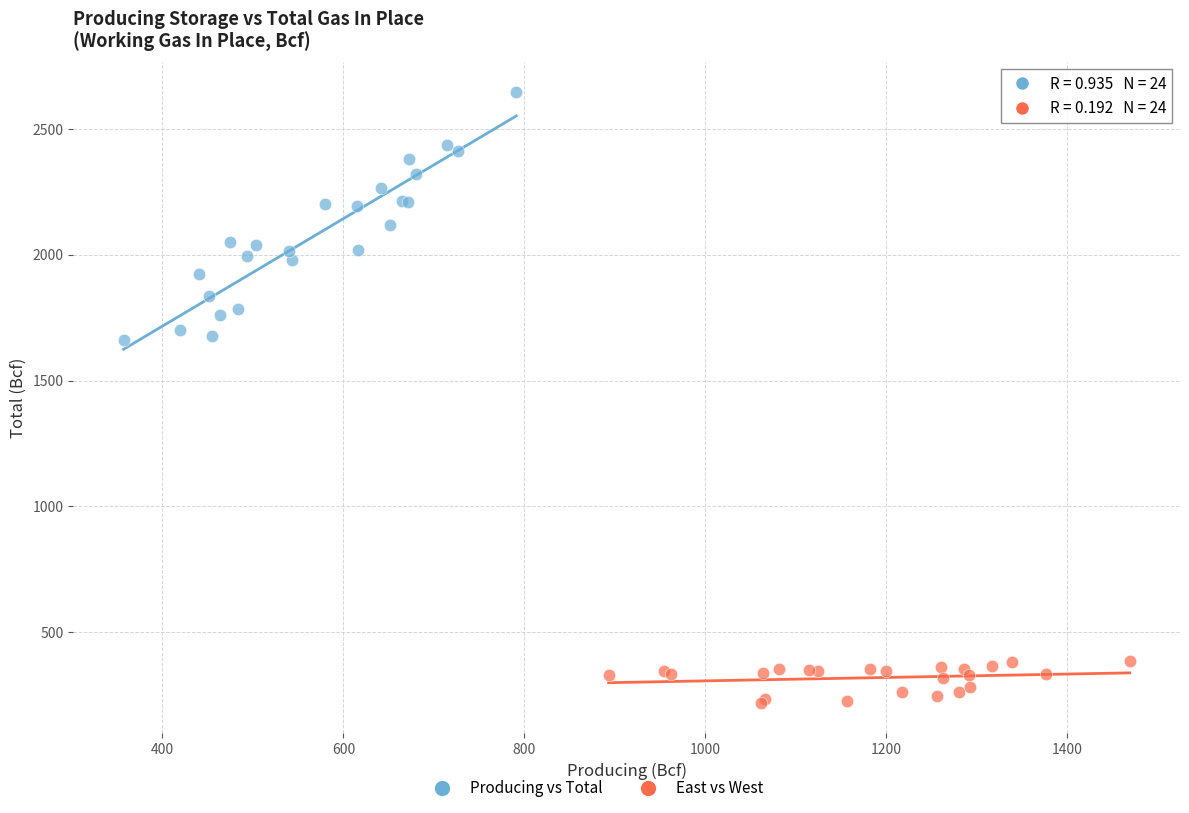

Which series reaches the minimum Y coordinate?

East vs West